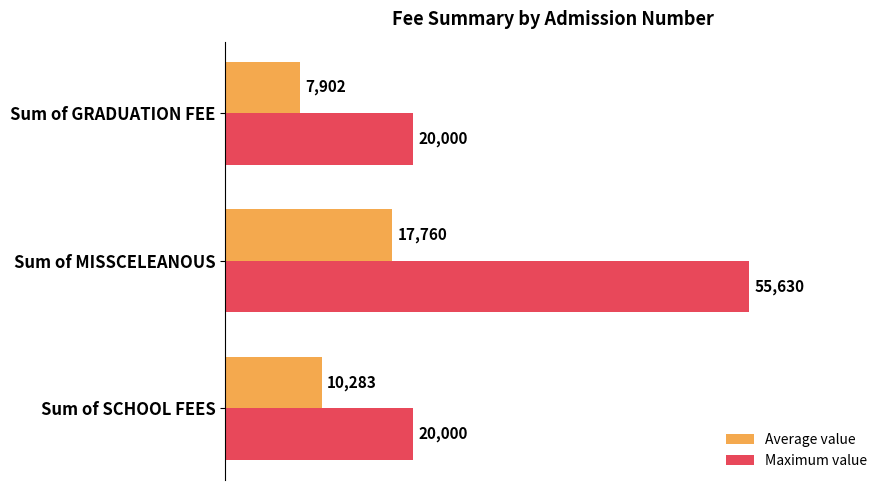

What is the greatest value displayed?

55630.0